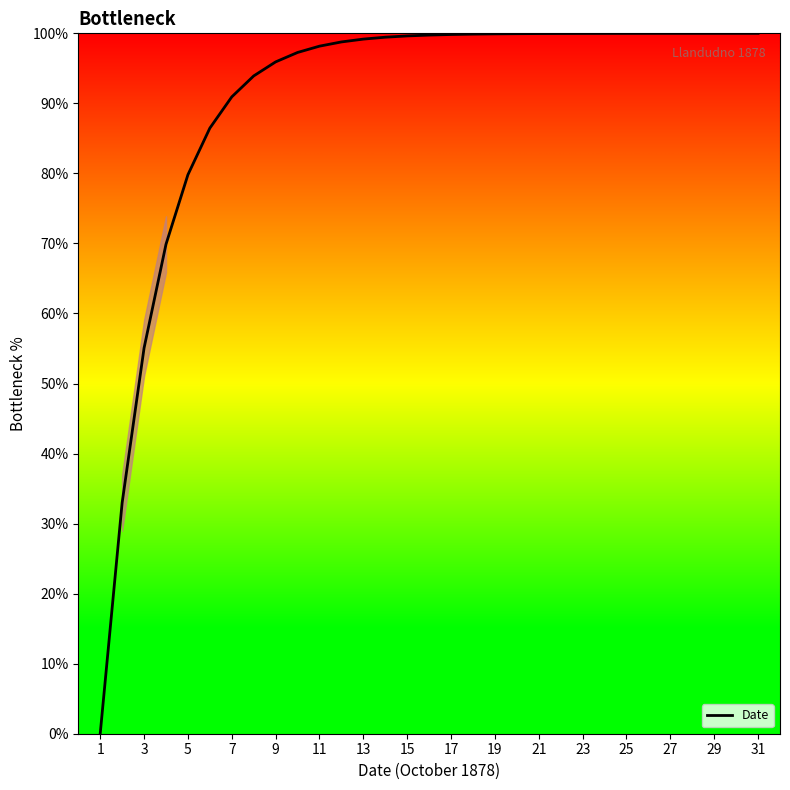

Count the number of categories in the chart.

31